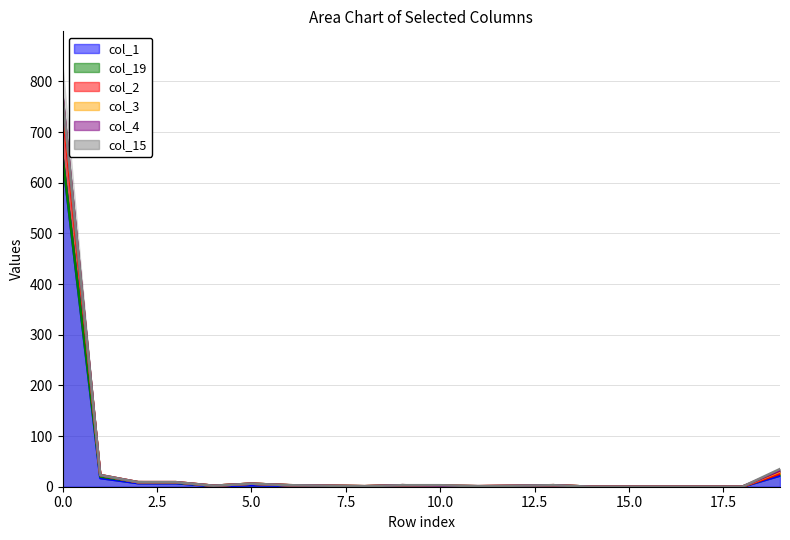

True or false: col_1 and col_2 cross at least once.

False